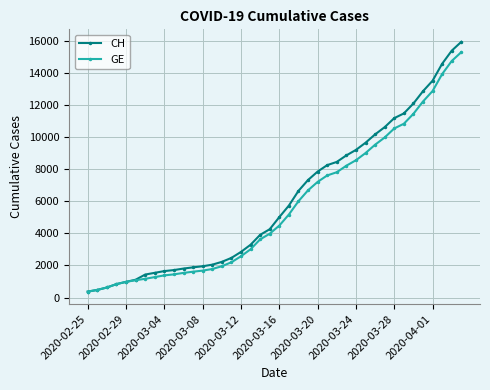

What is the value of the GE point at the 33rd from the left?

10533